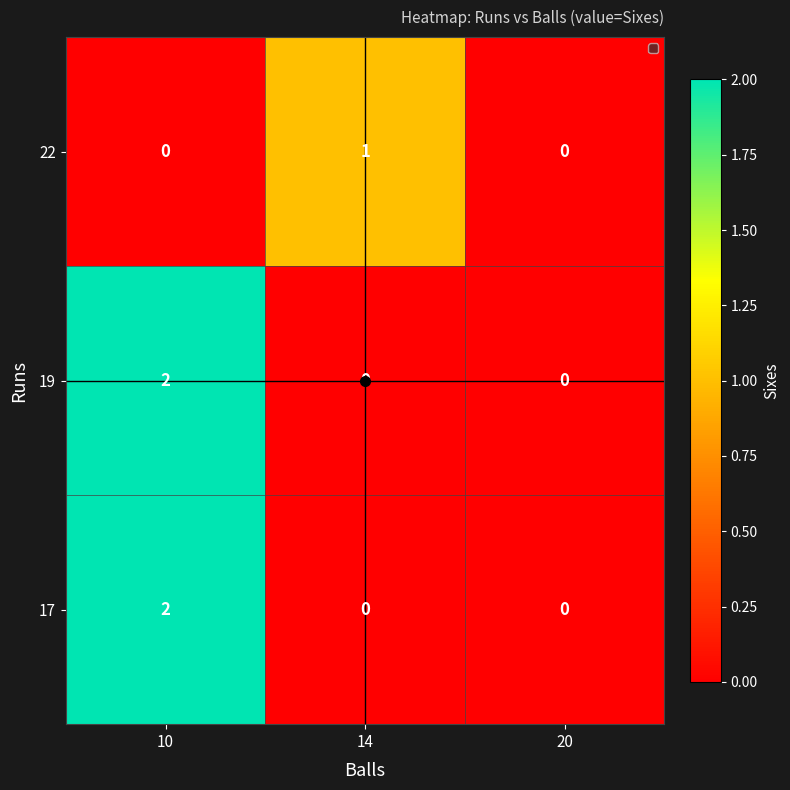

How many 17 values are between 0 and 2?

3